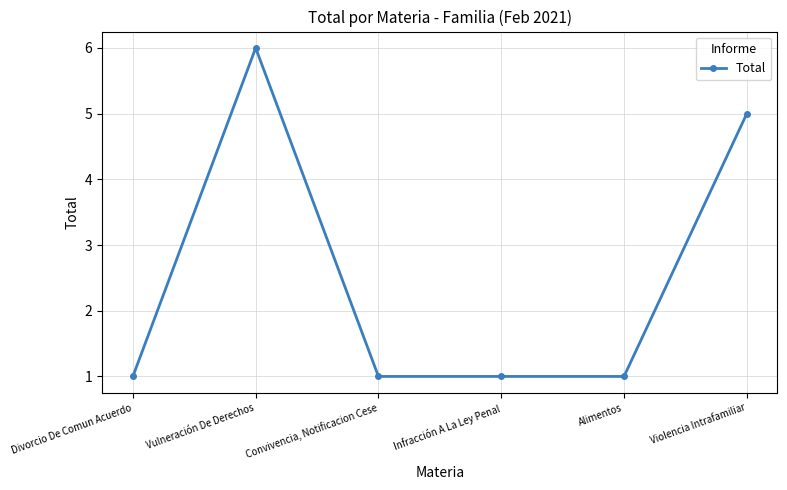

What is the sum of the values at Convivencia, Notificacion Cese and Violencia Intrafamiliar?

6